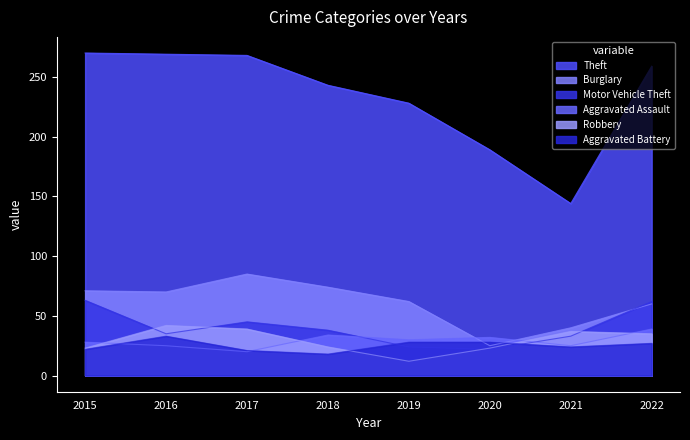

How many interior local valleys does the Robbery series have?

1